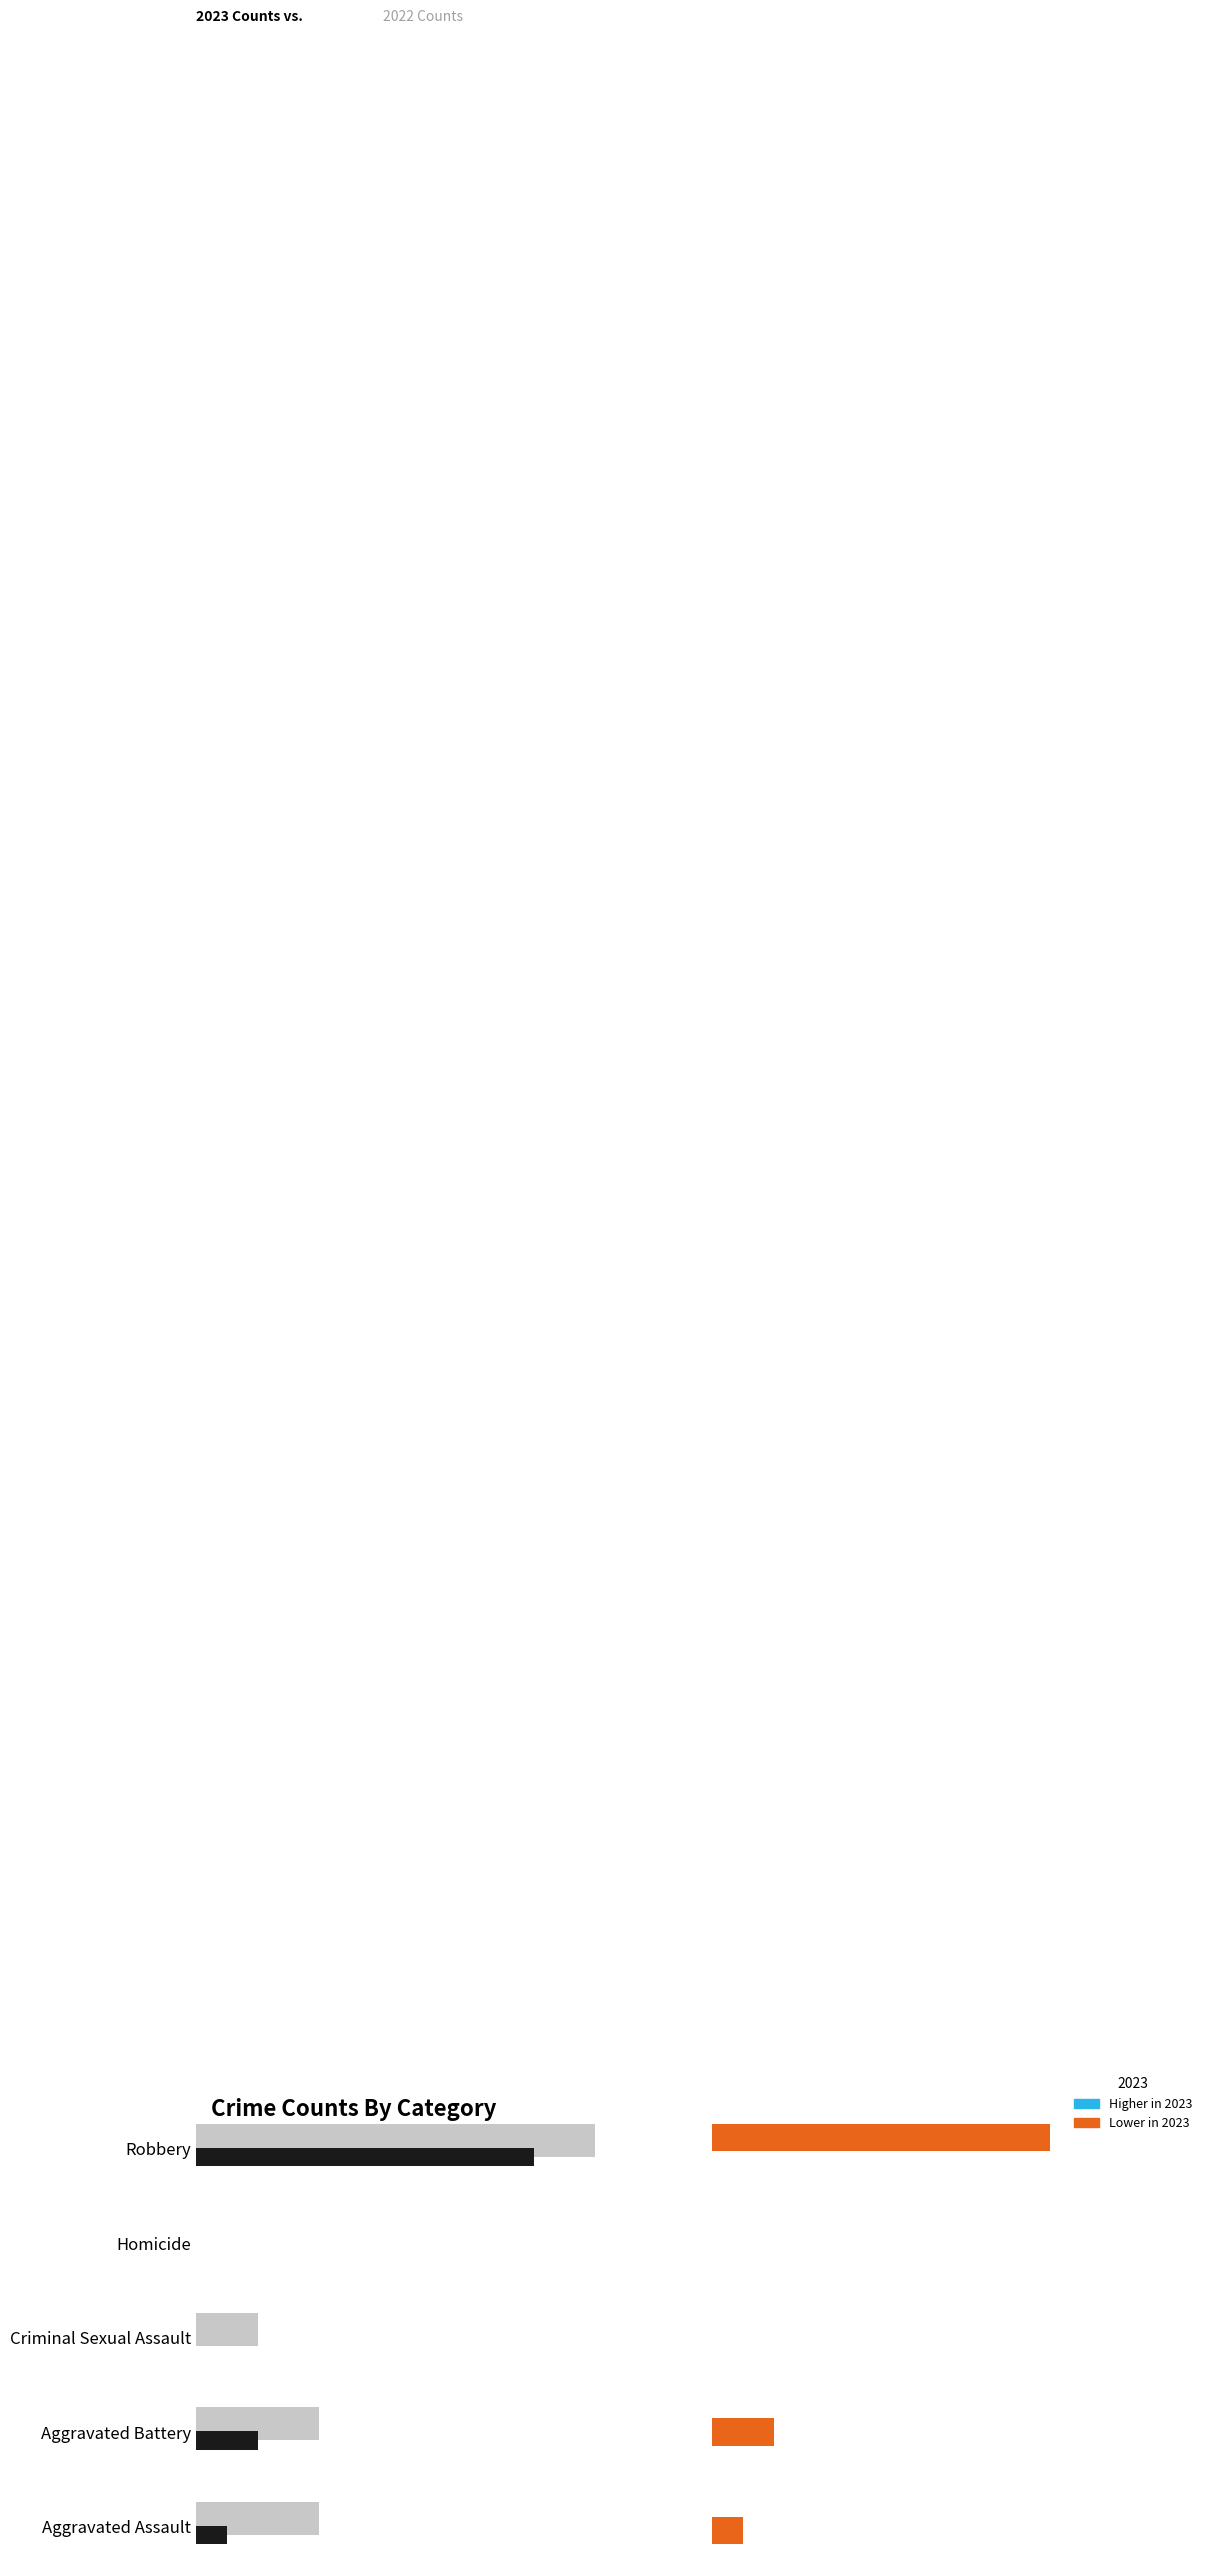

Are the bars grouped side by side (vs. stacked)?

Yes